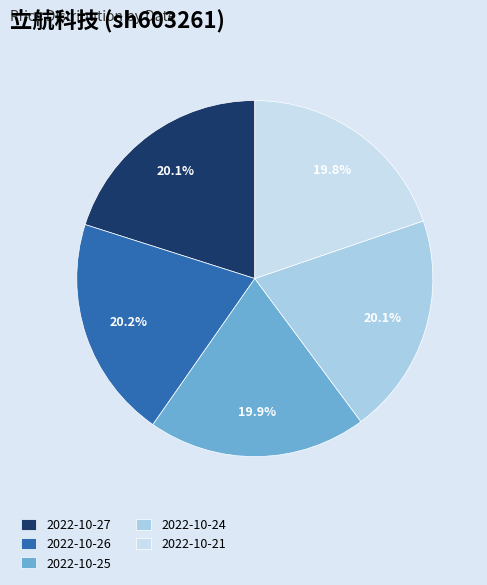

True or false: 2022-10-25 accounts for 20% of the total.

True